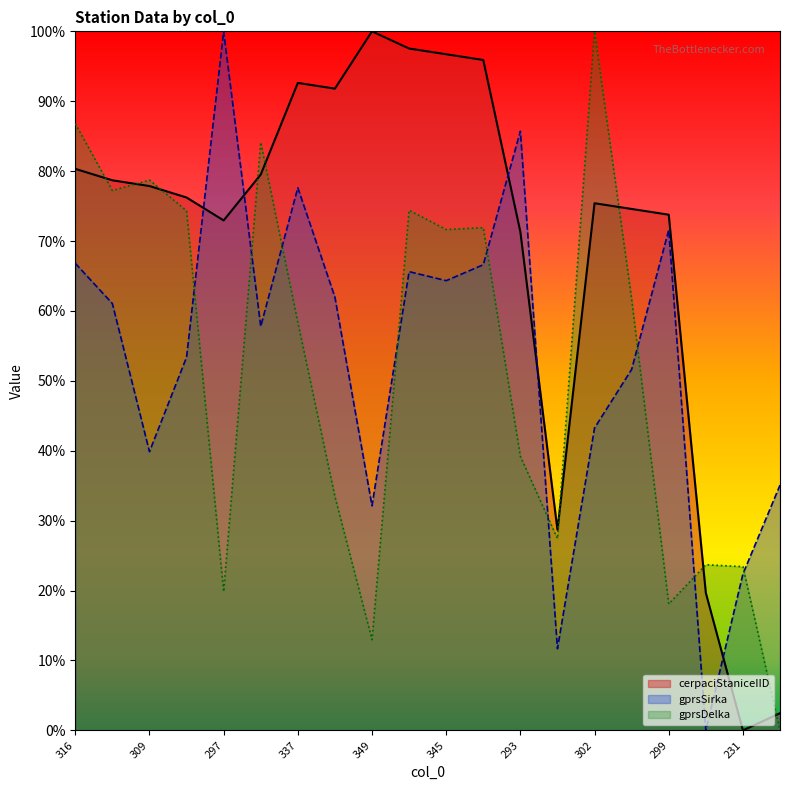

How many intersections are there between gprsSirka and gprsDelka?

9